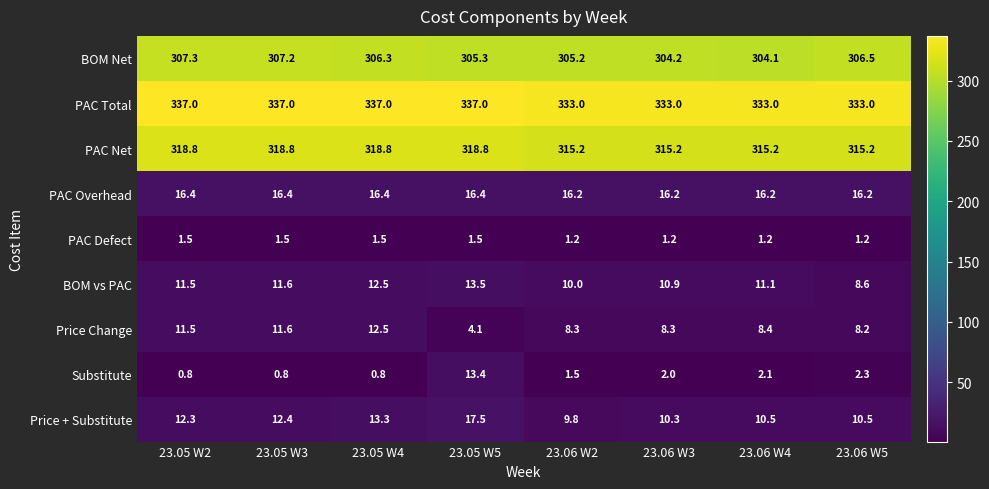

Which series has the largest total across all categories?

PAC Total